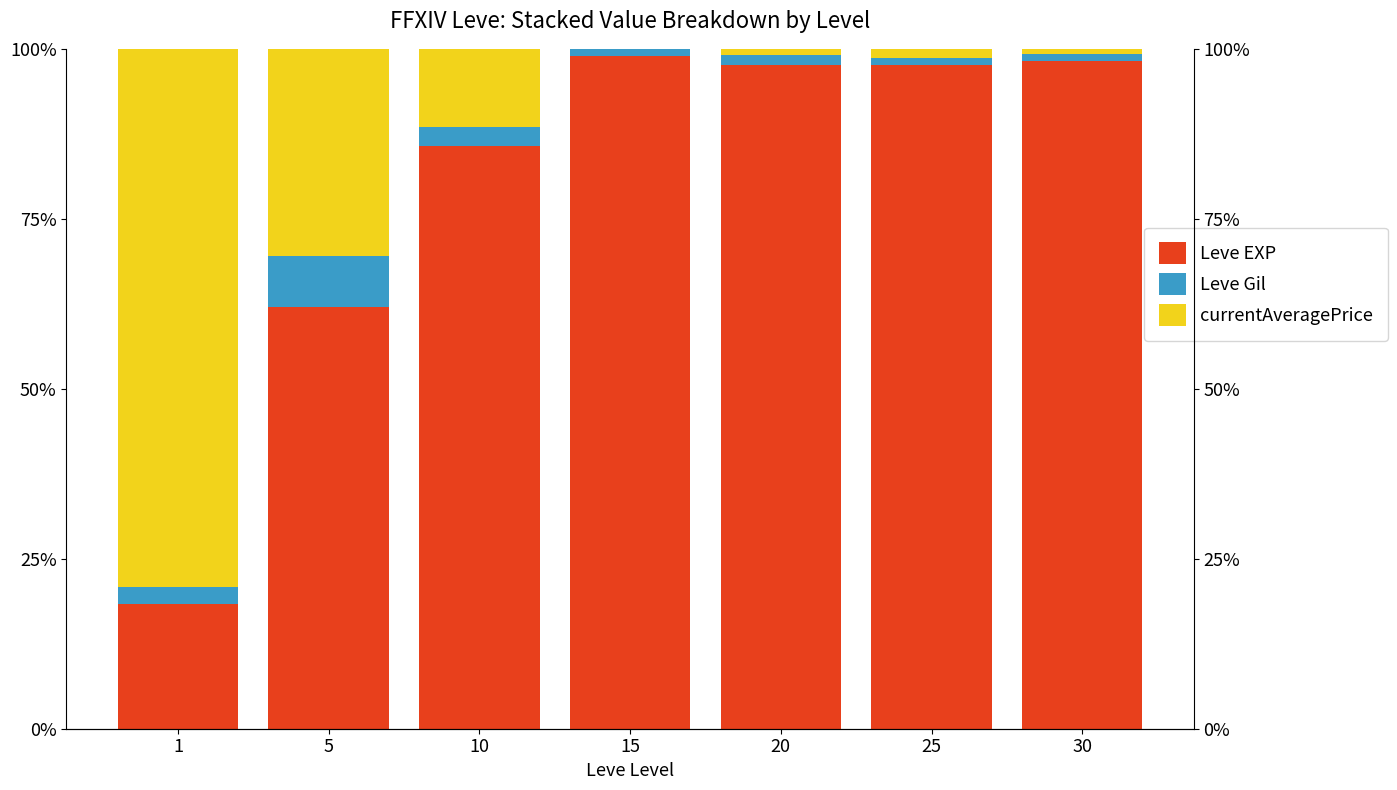

At which label does currentAveragePrice reach its minimum?

15